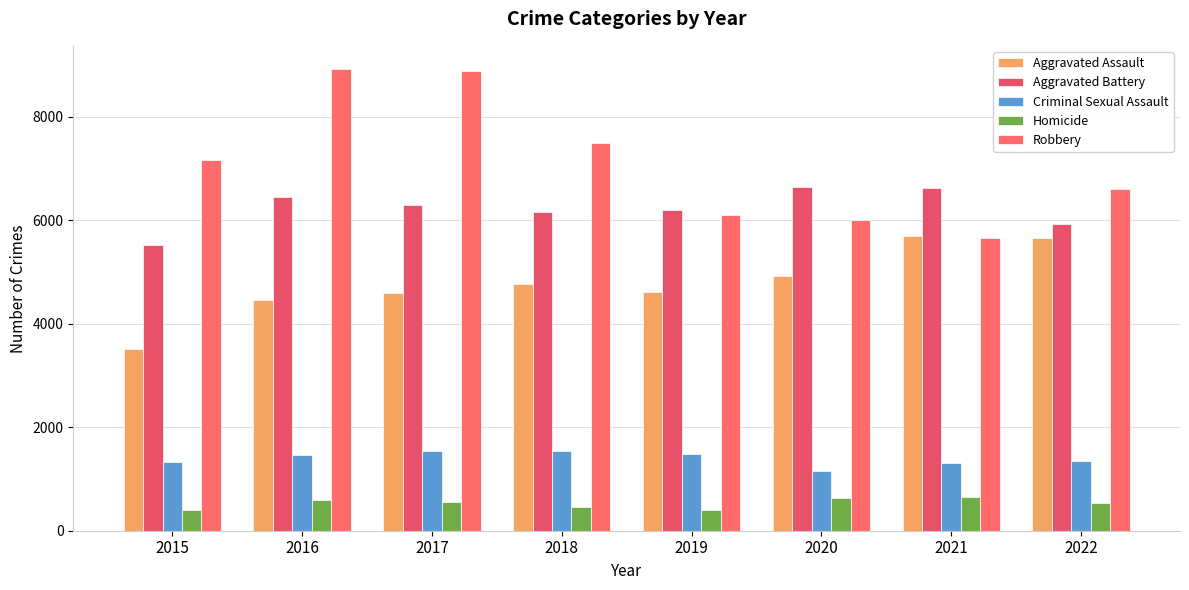

How many data points in Homicide are less than 556?

4